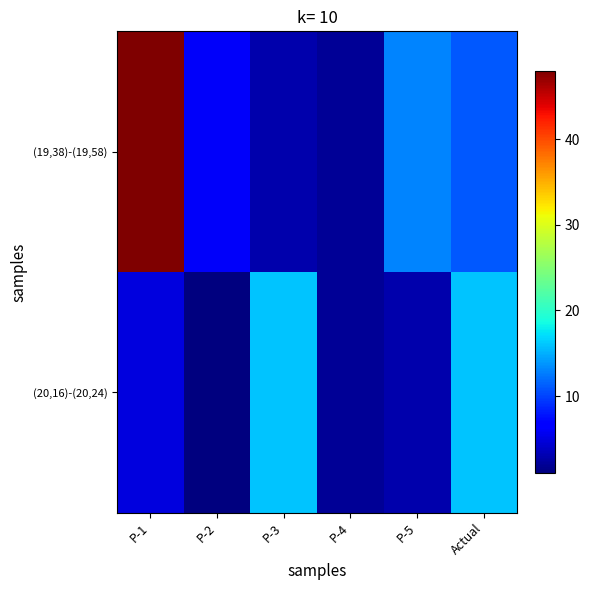

Reading left to right, list all the values displayed in this chart.

(19,38)-(19,58): P-1=48	P-2=6	P-3=3	P-4=2	P-5=13	Actual=11
(20,16)-(20,24): P-1=5	P-2=1	P-3=16	P-4=2	P-5=3	Actual=16